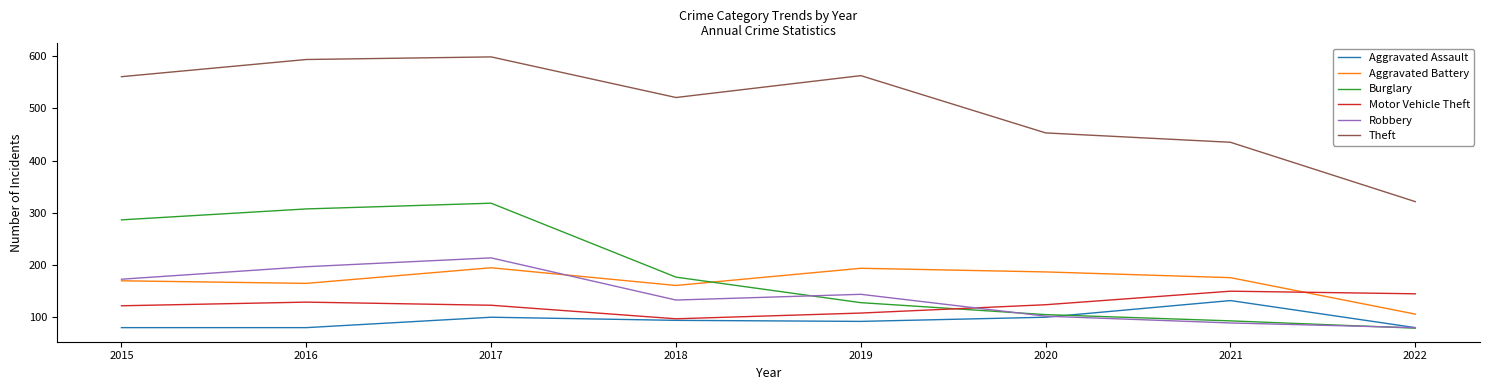

How many values in the Motor Vehicle Theft series are below 123?

4